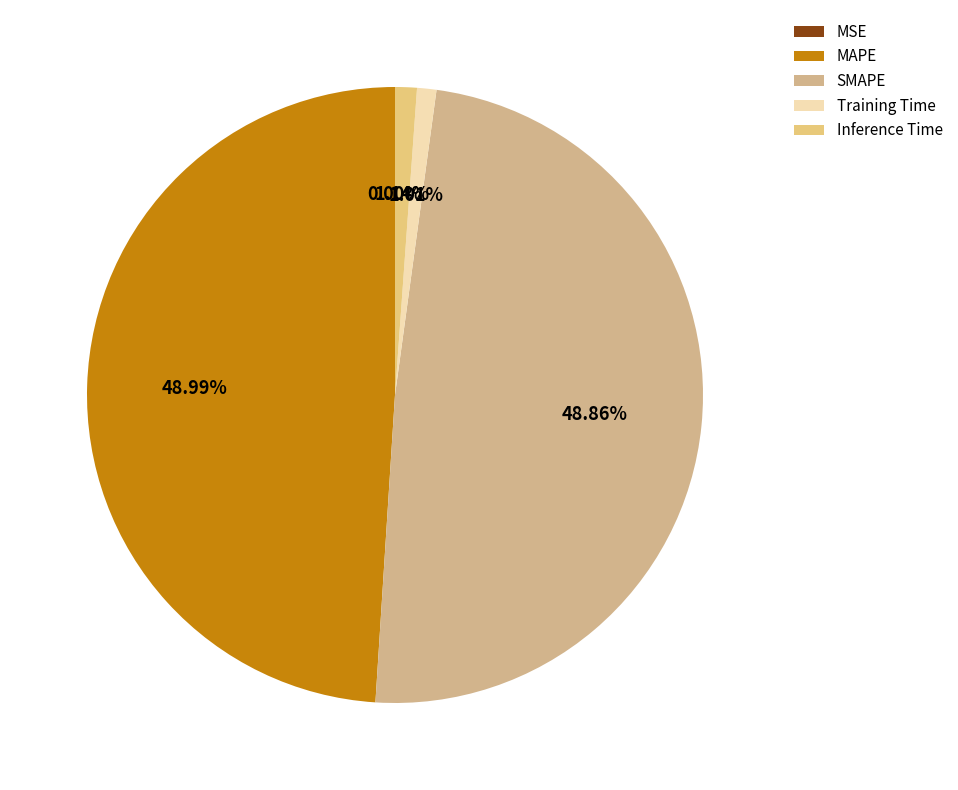

Does Training Time represent more than half of the total?

No